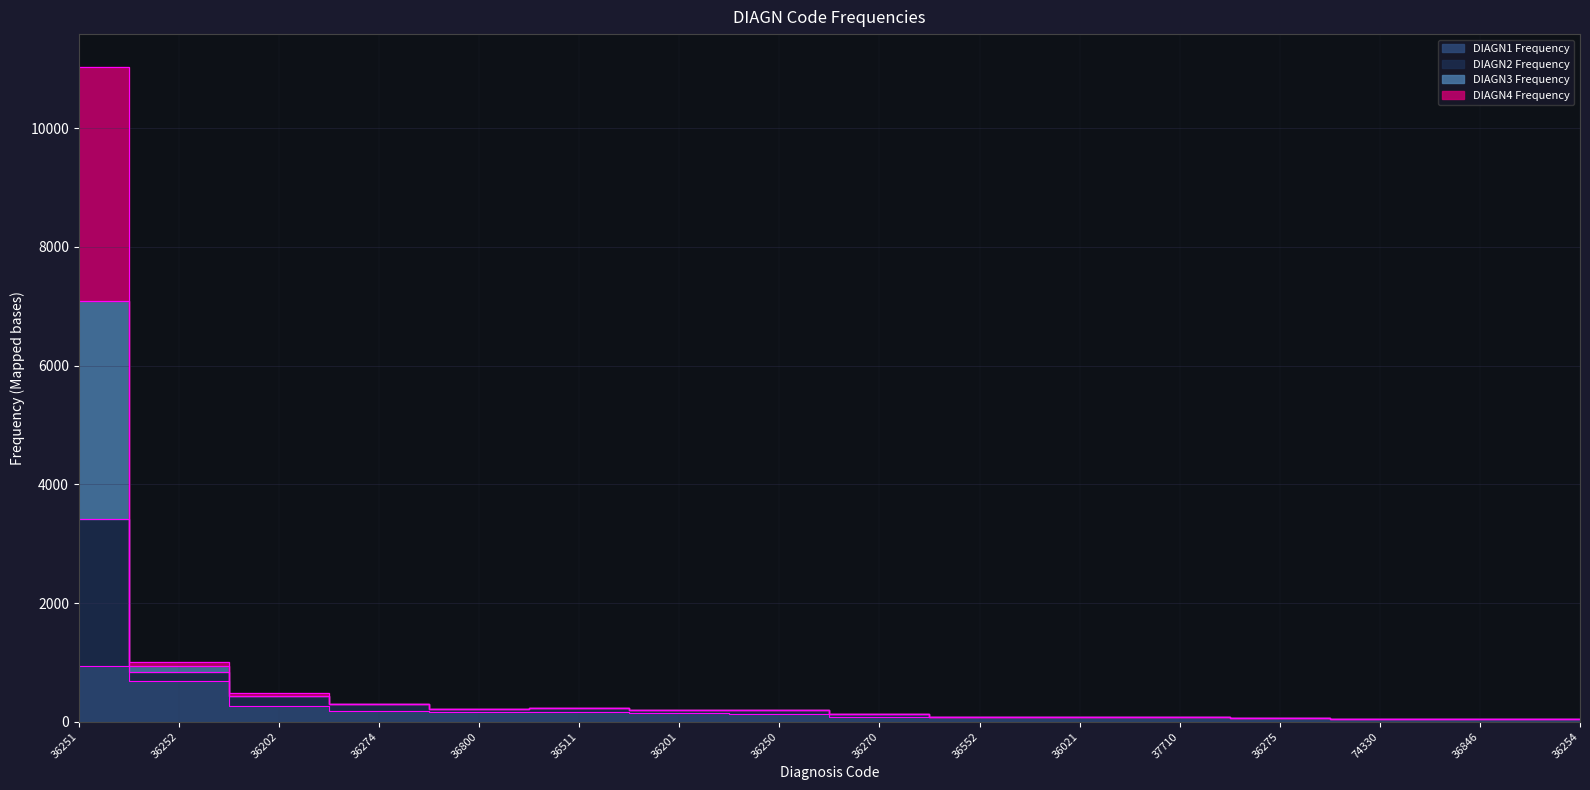

In DIAGN3 Frequency, how many points are lower than both neighbors (excluding endpoints)?

1